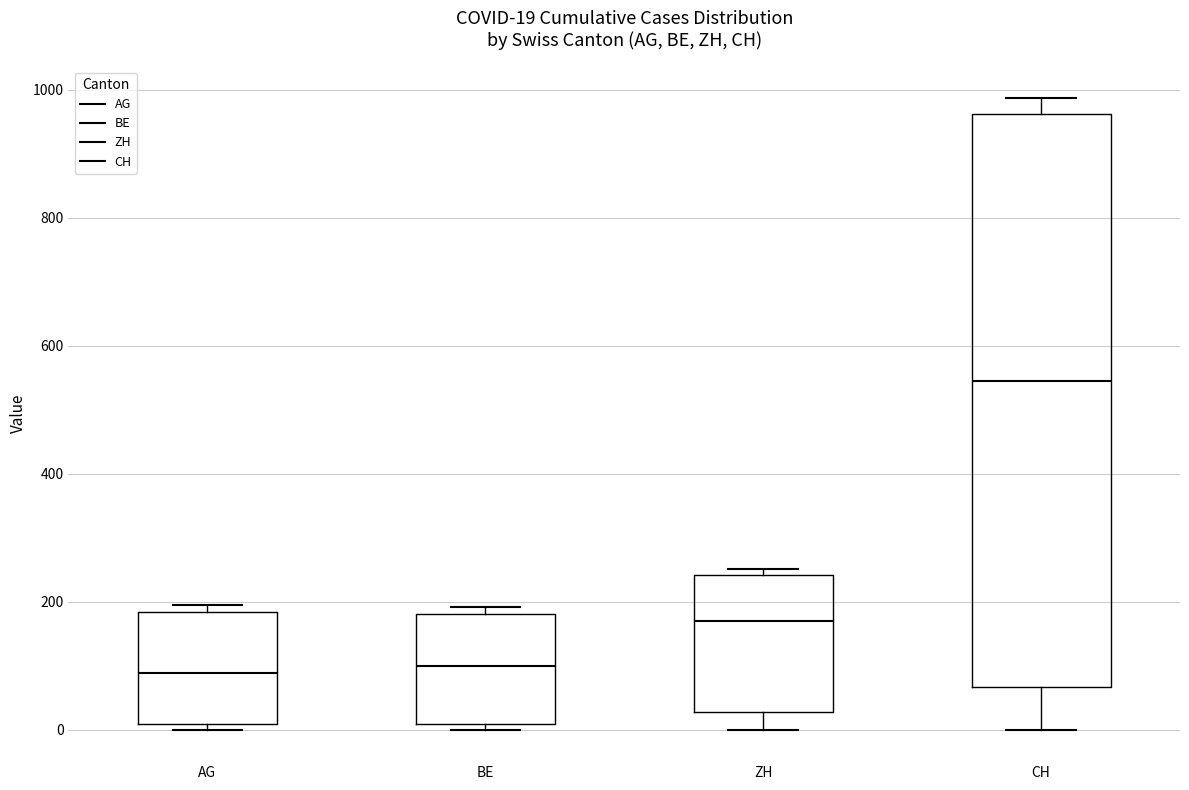

Which box is the tallest, from its lower edge to its upper edge?

CH